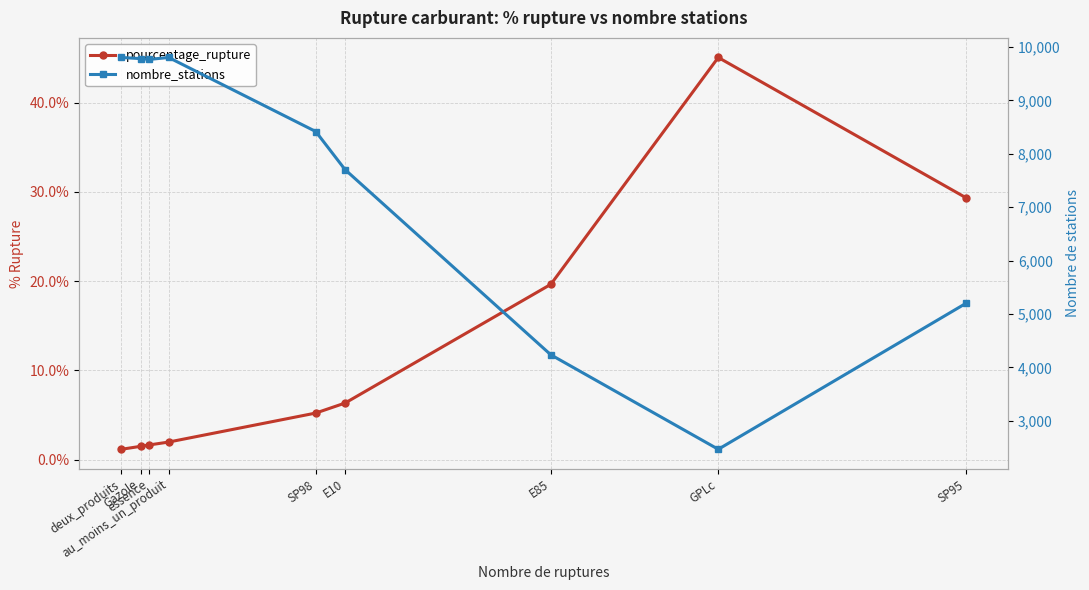

The nombre_stations series shows 6548.7 at E85. True or false?

False